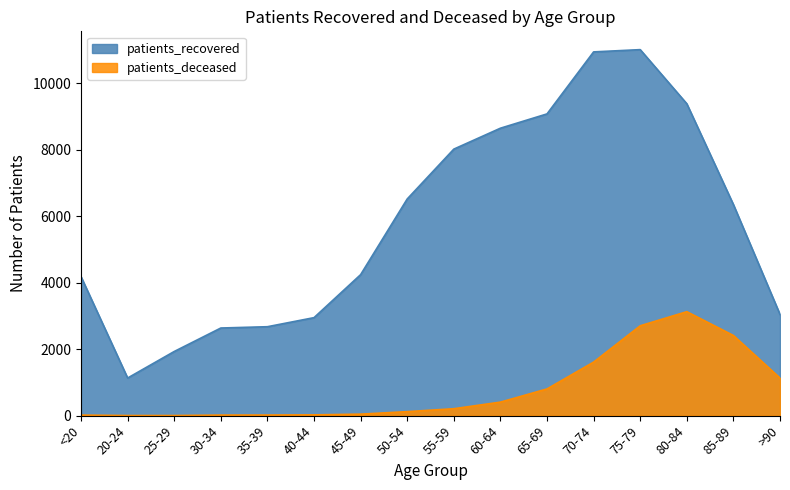

True or false: patients_recovered and patients_deceased intersect in this chart.

False